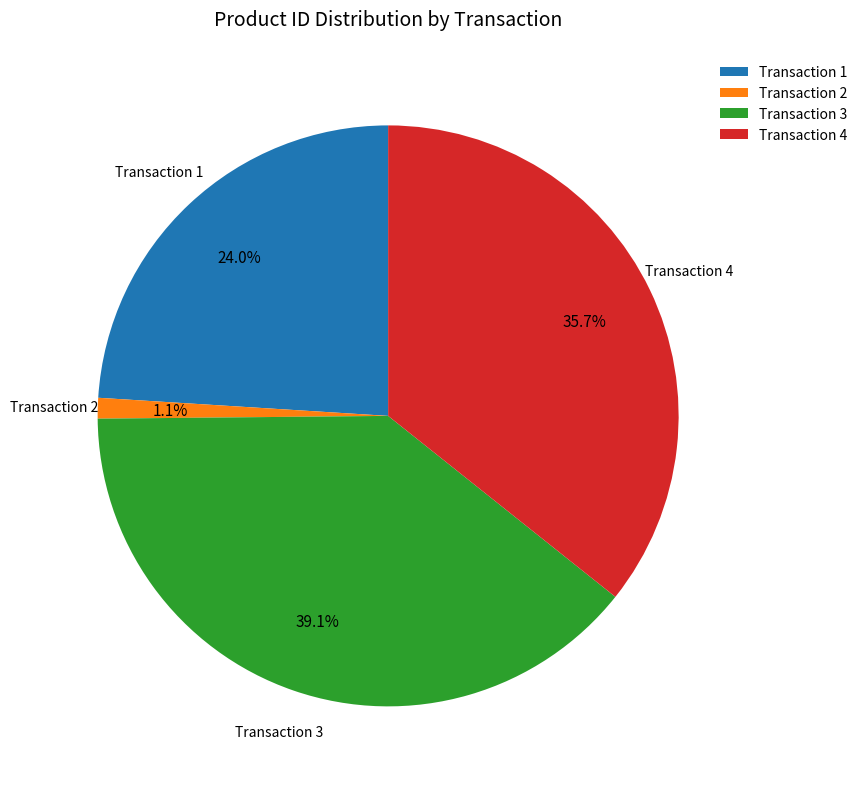

Rank the categories by value from highest to lowest.

Transaction 3, Transaction 4, Transaction 1, Transaction 2